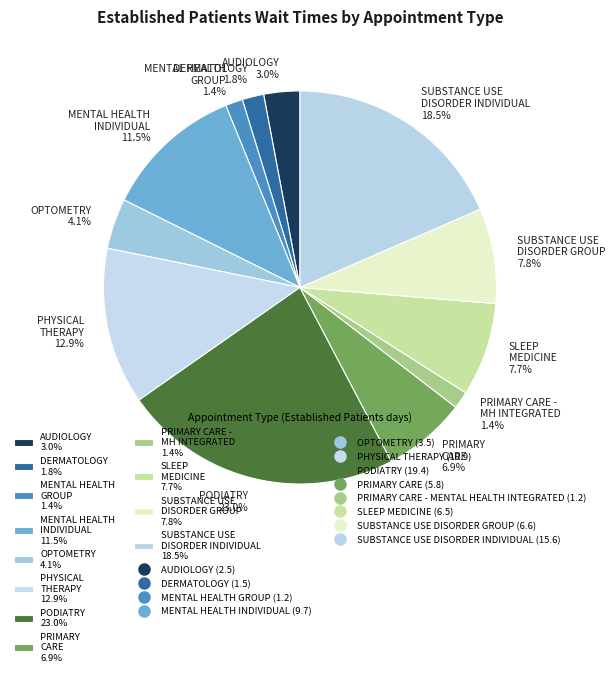

Approximately how many times larger is the value at SUBSTANCE USE DISORDER INDIVIDUAL 18.5% compared to SLEEP MEDICINE 7.7%?

2.4